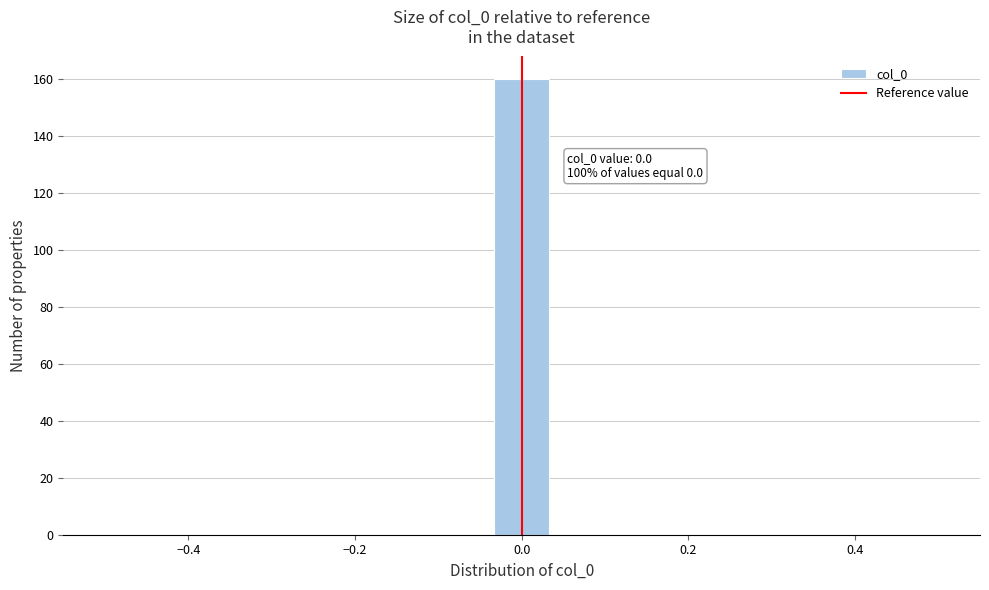

Around what value on the x-axis is the tallest bar? Give the approximate position of its centre, as read against the axis.

0.00